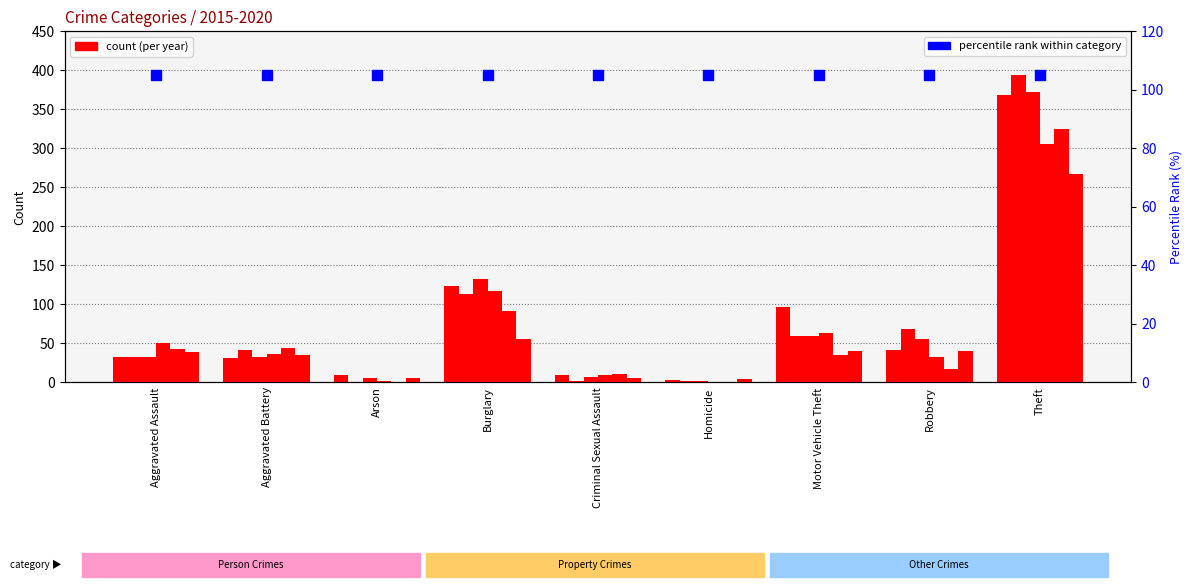

Is the value of 2018 at Homicide greater than the value of 2015 at Burglary?

No